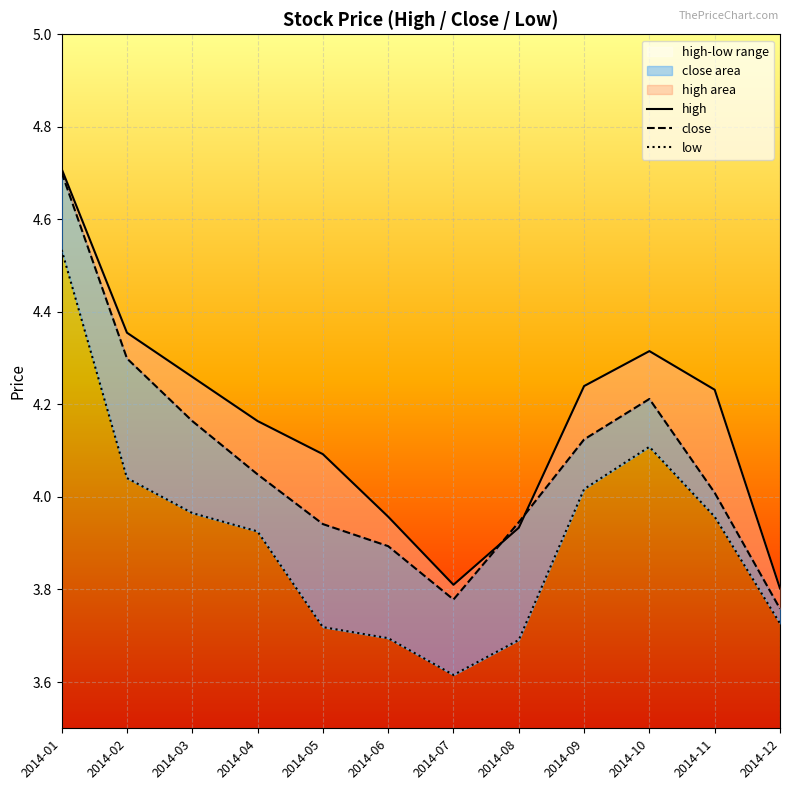

Where does the close series first go above 4?

2014-01